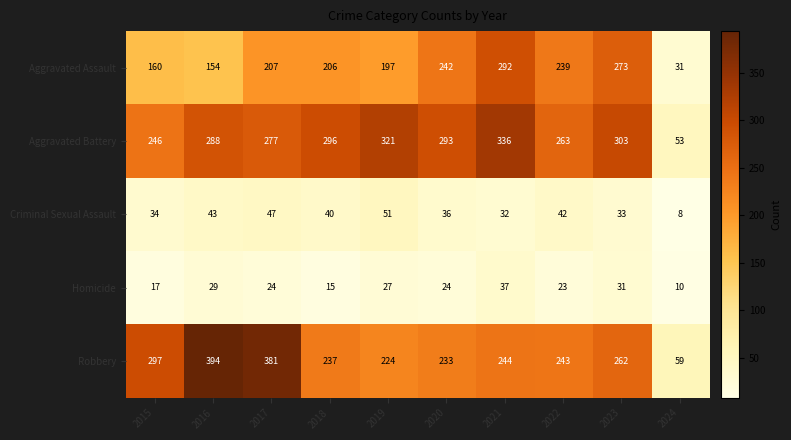

Which category has the highest value across all series?

2016